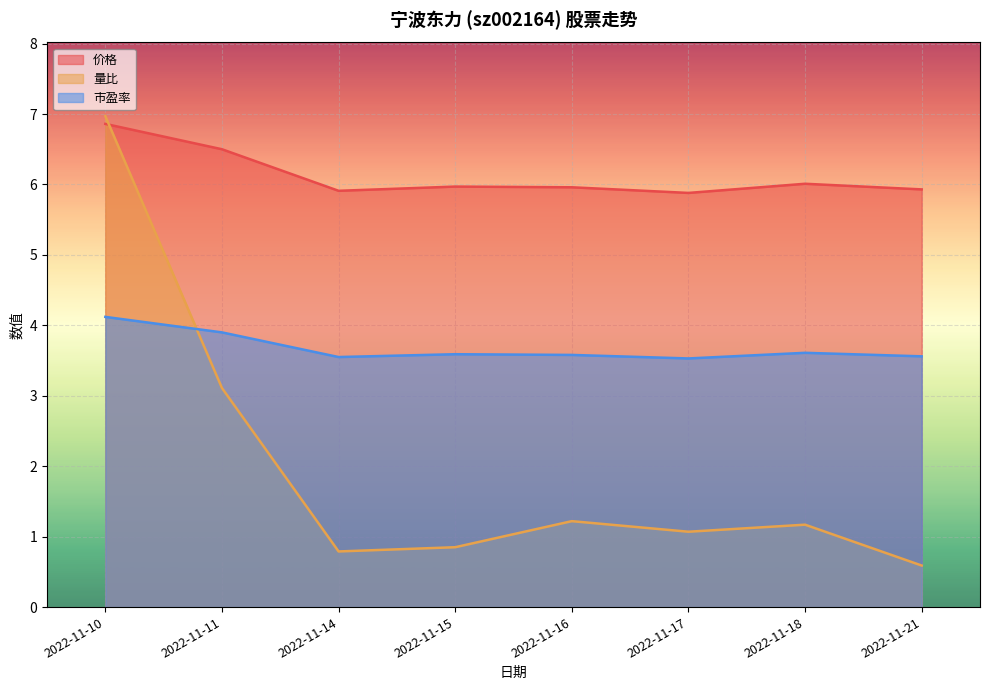

What is the smallest value displayed?

0.6